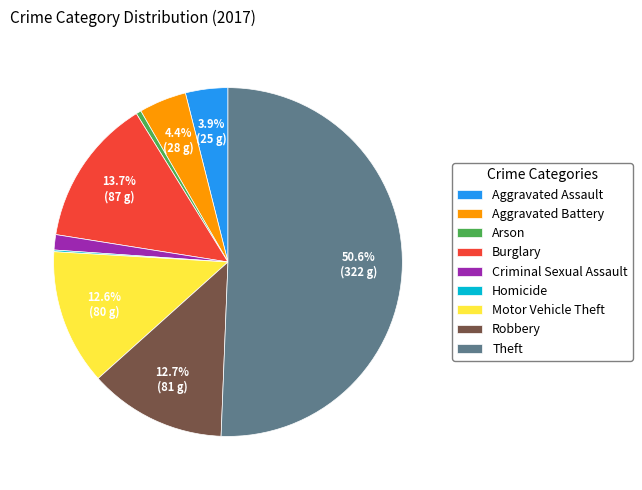

Between Burglary and Aggravated Assault, which is larger?

Burglary